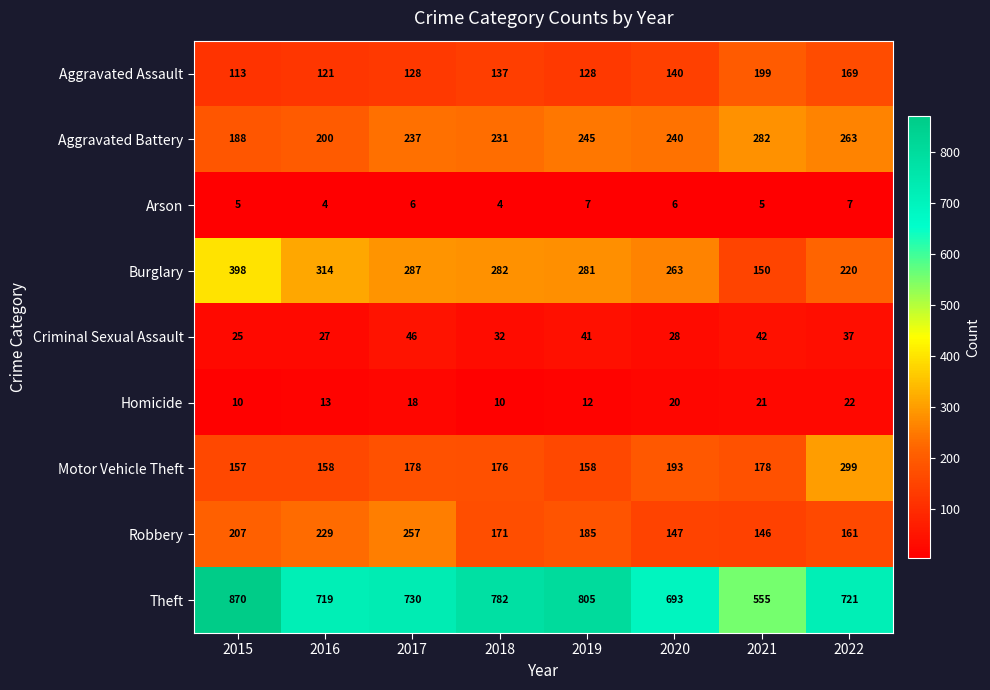

Which series has the largest total across all categories?

Theft